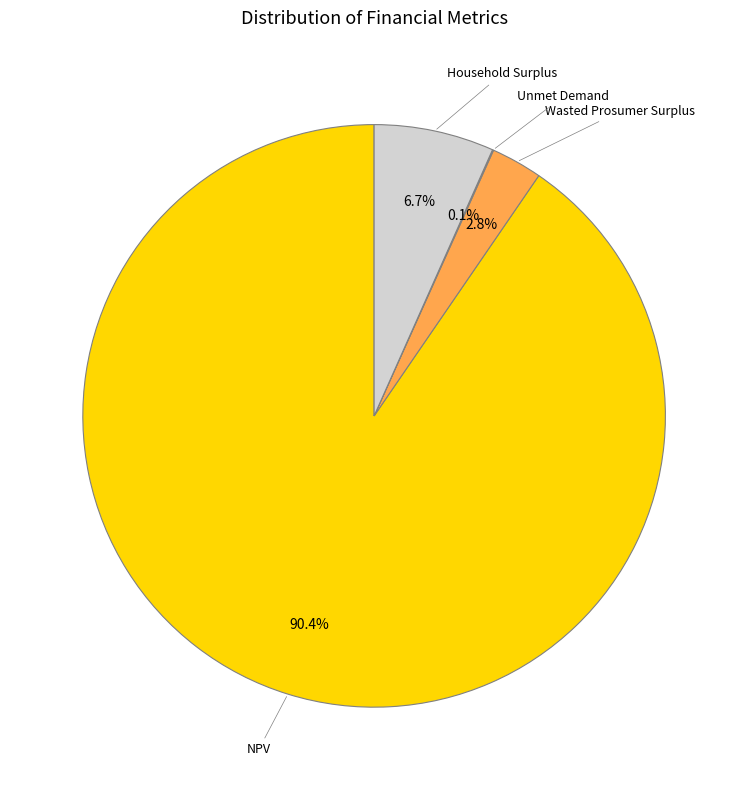

Is there any slice that represents more than half of the pie?

Yes